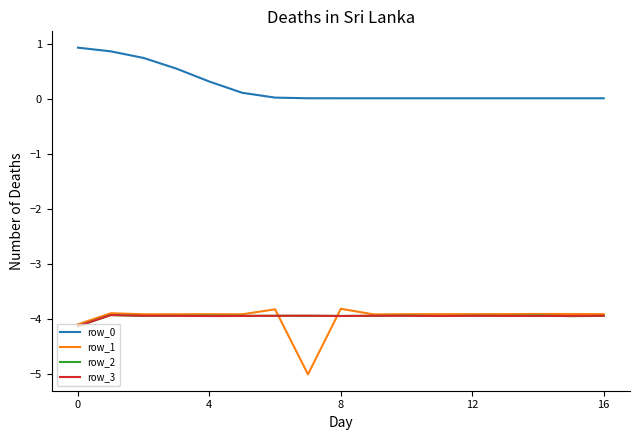

What is the lowest value of the row_1 series?

-5.0